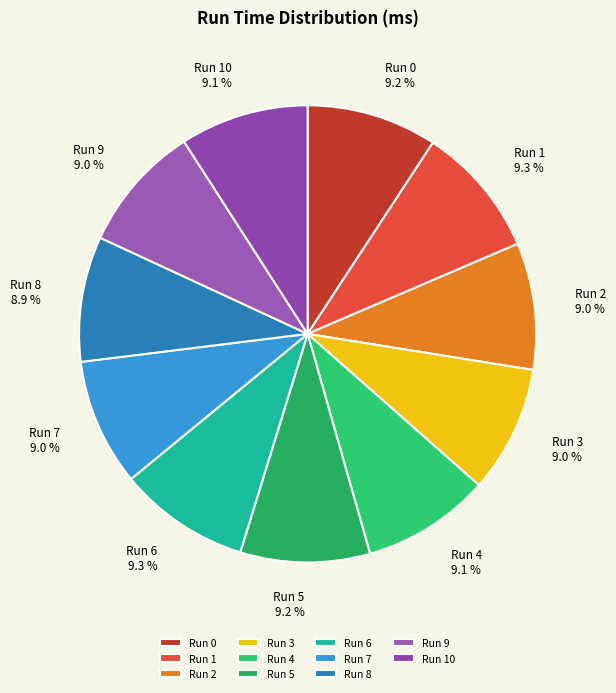

What is the ratio of the value at Run 7 to the value at Run 0?

1.0